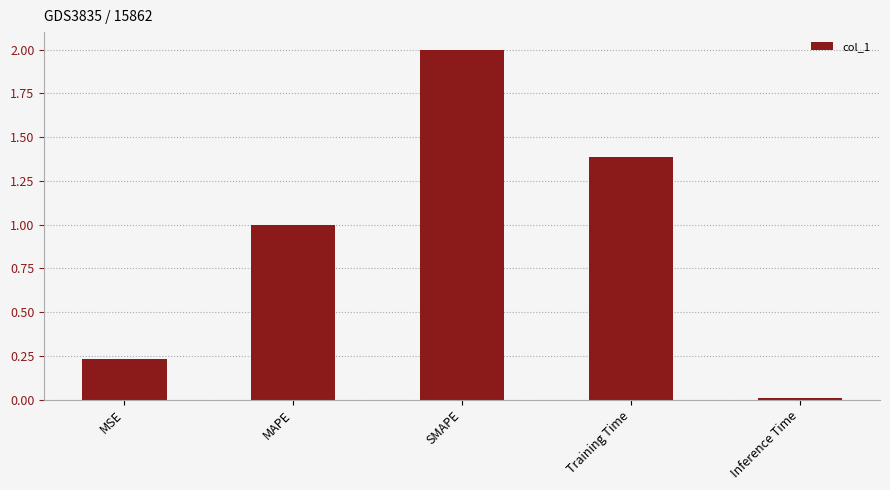

What is the change in value from MSE to MAPE?

+0.8